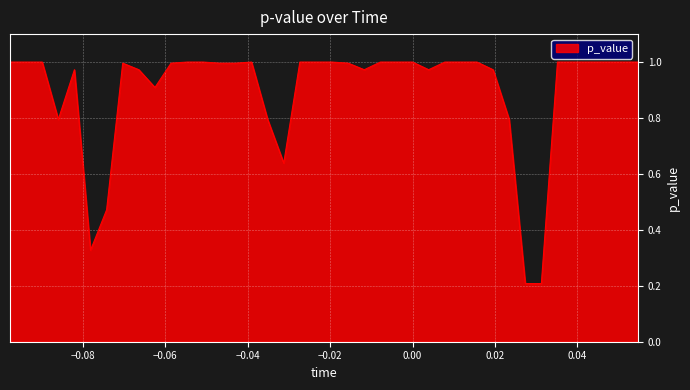

What is the difference between the maximum and second lowest values?

0.8